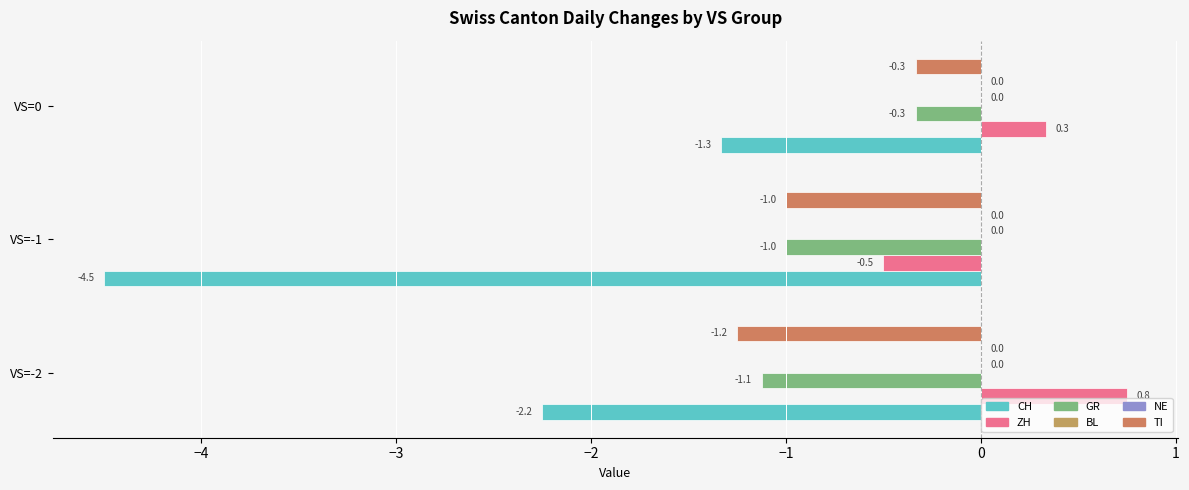

The NE series shows 0.2 at −4. True or false?

False